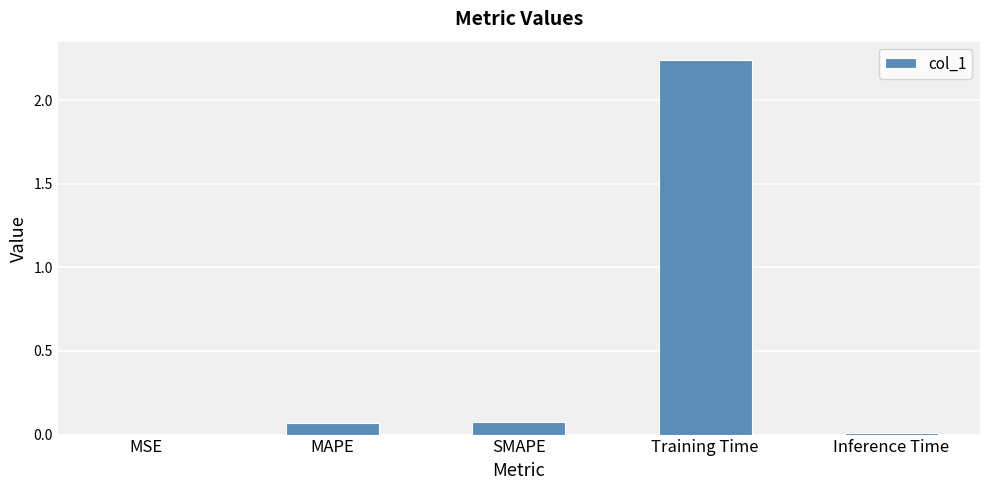

What is the sum of all values?

2.4